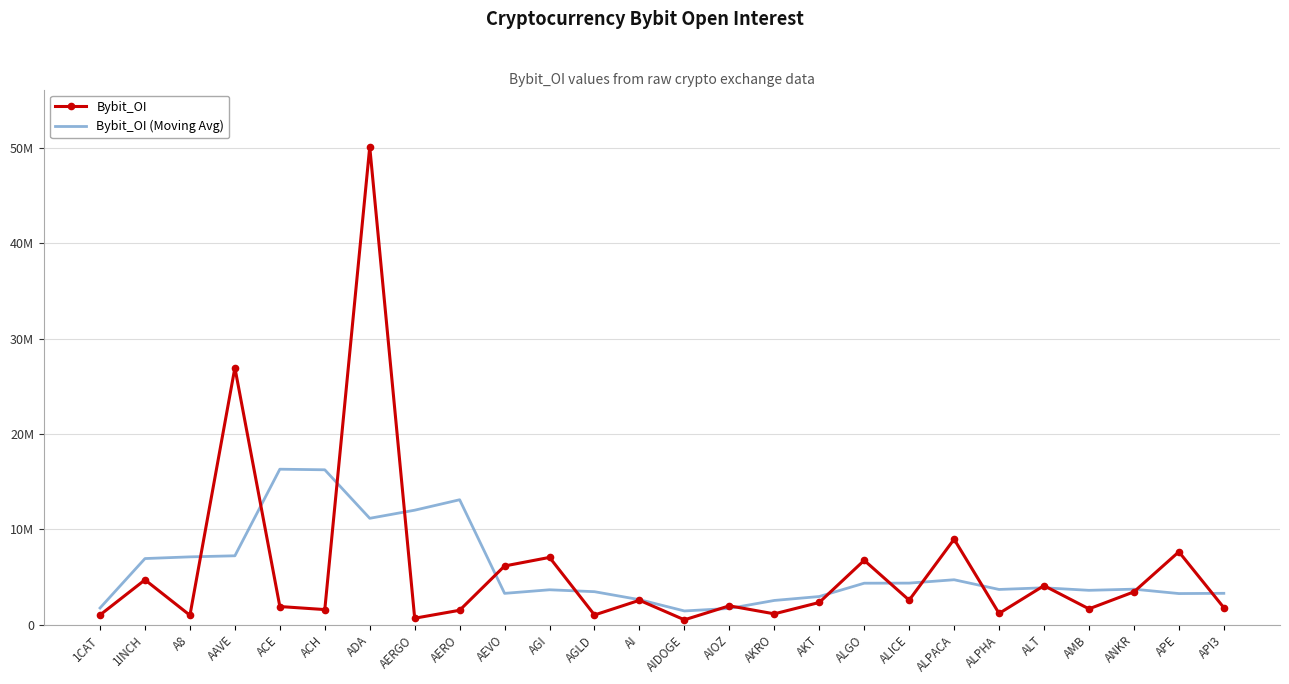

True or false: Bybit_OI has more than 1 points higher than both neighbors.

True